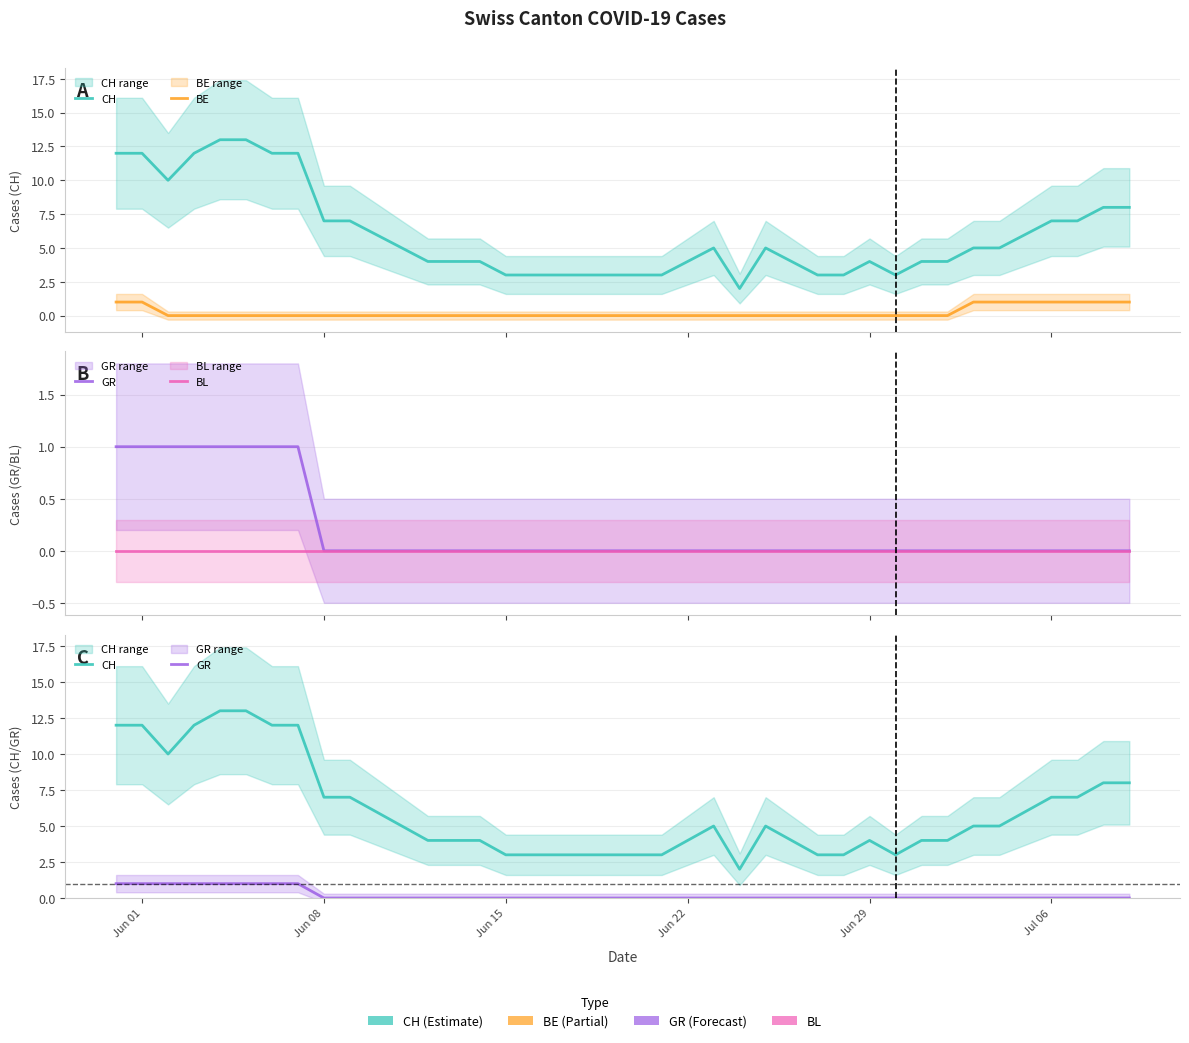

Where does the CH series first go above 5?

Jun 01